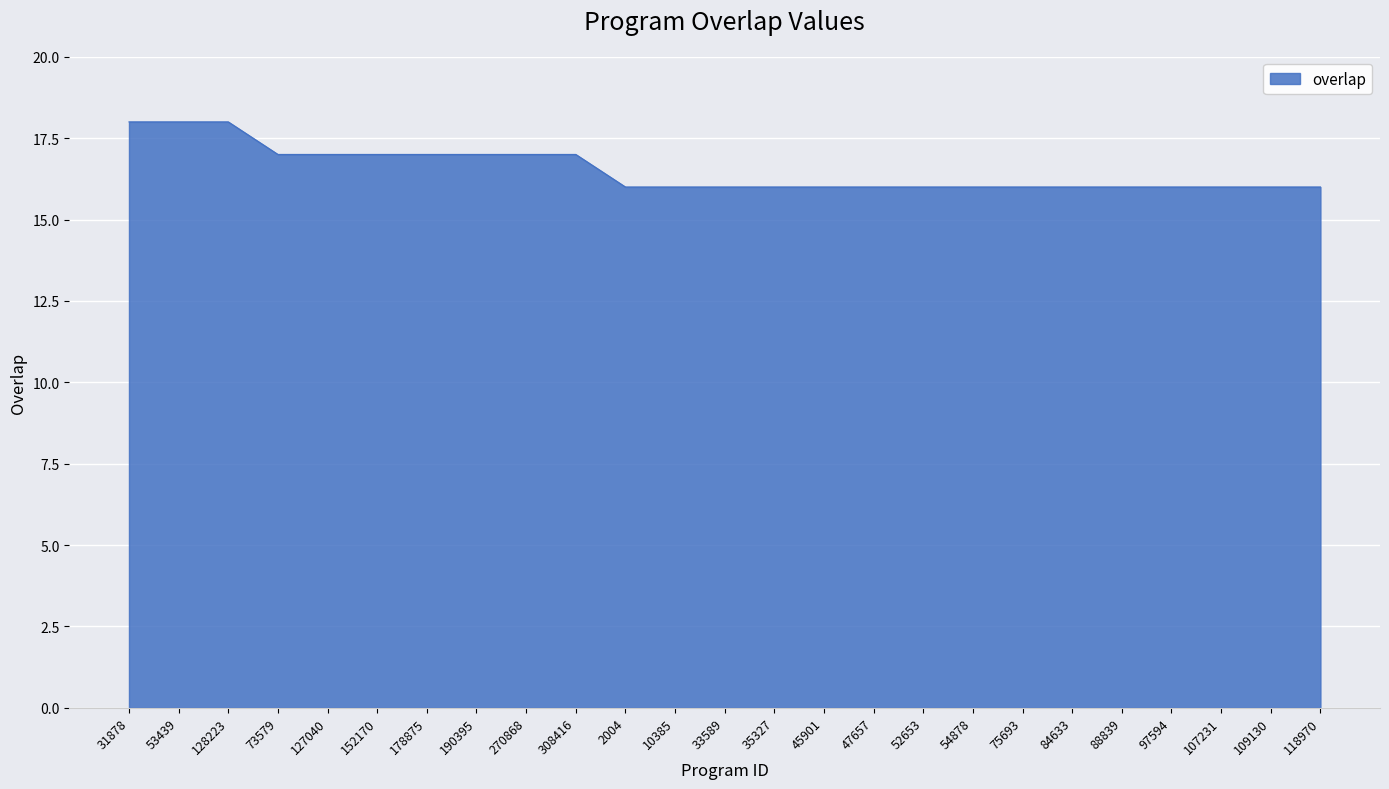

True or false: the data shows 16 at 35327.

True